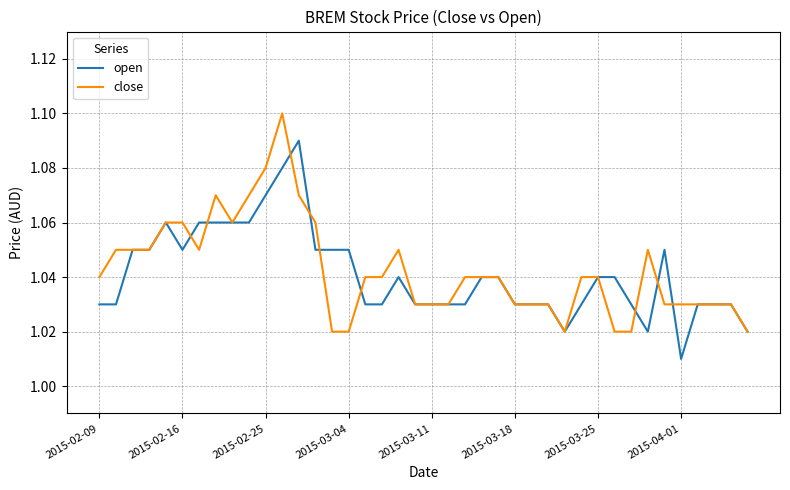

Rank the series by their maximum value, from lowest to highest.

open, close